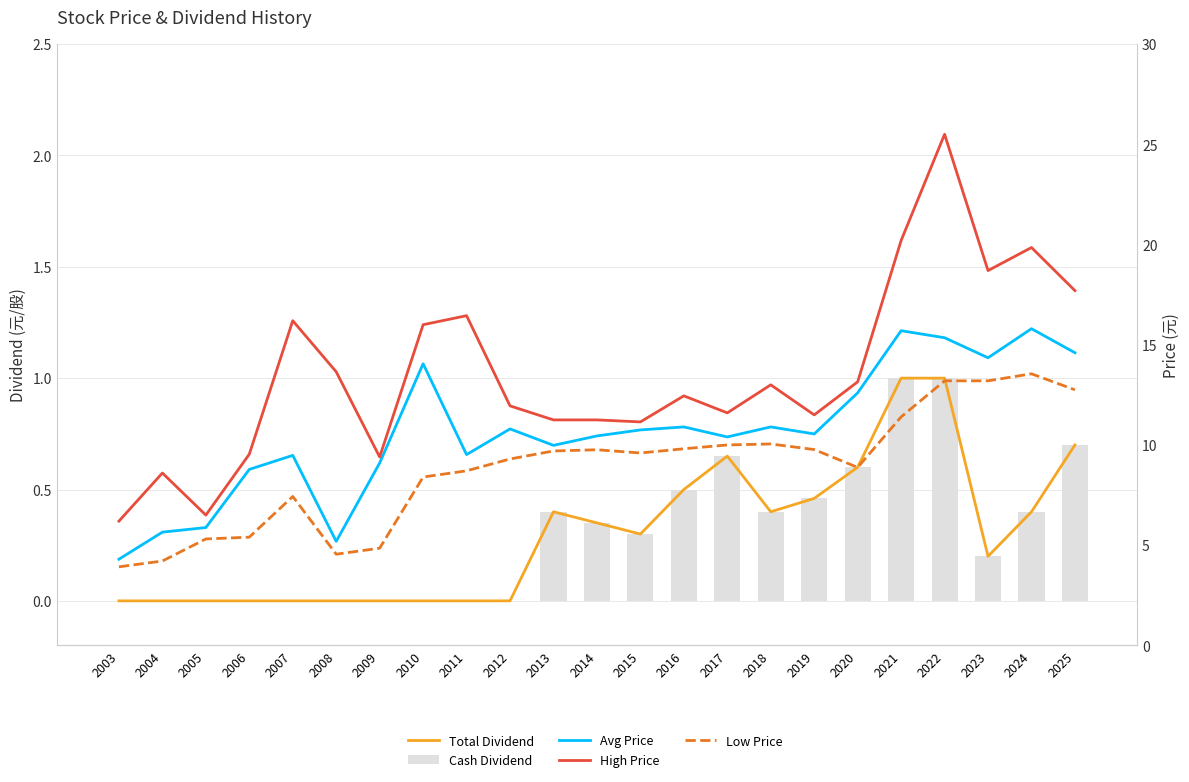

Reading left to right, list all the values displayed in this chart.

Total Dividend: 0.0	0.0	0.0	0.0	0.0	0.0	0.0	0.0	0.0	0.0	0.4	0.3	0.3	0.5	0.7	0.4	0.5	0.6	1.0	1.0	0.2	0.4	0.7
Cash Dividend: 0.0	0.0	0.0	0.0	0.0	0.0	0.0	0.0	0.0	0.0	0.4	0.3	0.3	0.5	0.7	0.4	0.5	0.6	1.0	1.0	0.2	0.4	0.7
Avg Price: 4.3	5.7	5.9	8.8	9.5	5.2	9.1	14.1	9.5	10.8	10.0	10.4	10.8	10.9	10.4	10.9	10.6	12.6	15.7	15.3	14.3	15.8	14.6
High Price: 6.2	8.6	6.5	9.5	16.2	13.7	9.4	16.0	16.4	11.9	11.2	11.2	11.2	12.4	11.6	13.0	11.5	13.2	20.2	25.5	18.7	19.9	17.7
Low Price: 3.9	4.2	5.3	5.4	7.4	4.5	4.8	8.4	8.7	9.3	9.7	9.8	9.6	9.8	10.0	10.1	9.8	8.9	11.4	13.2	13.2	13.6	12.8